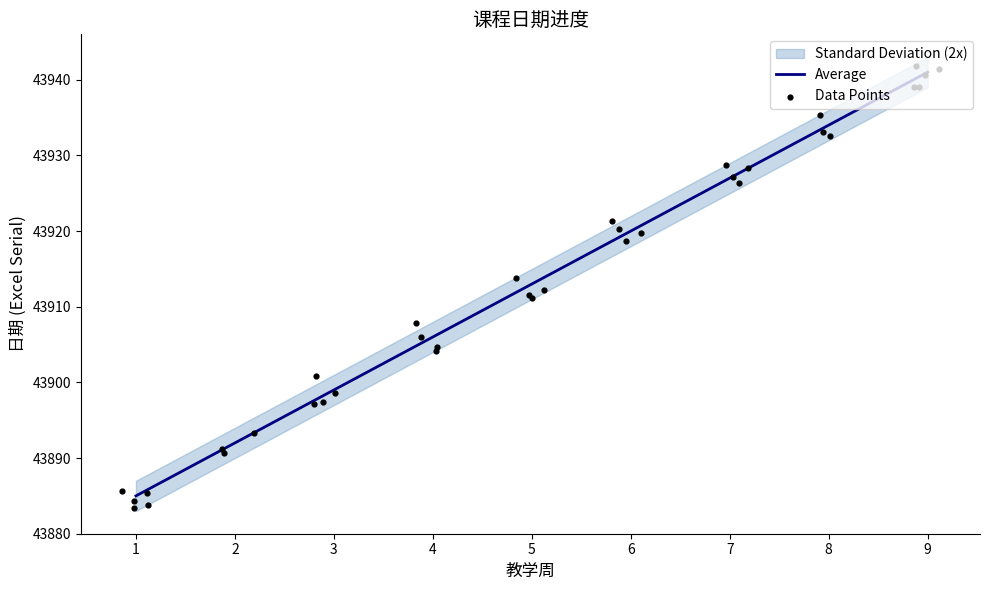

What is the lowest value of the Average series?

43885